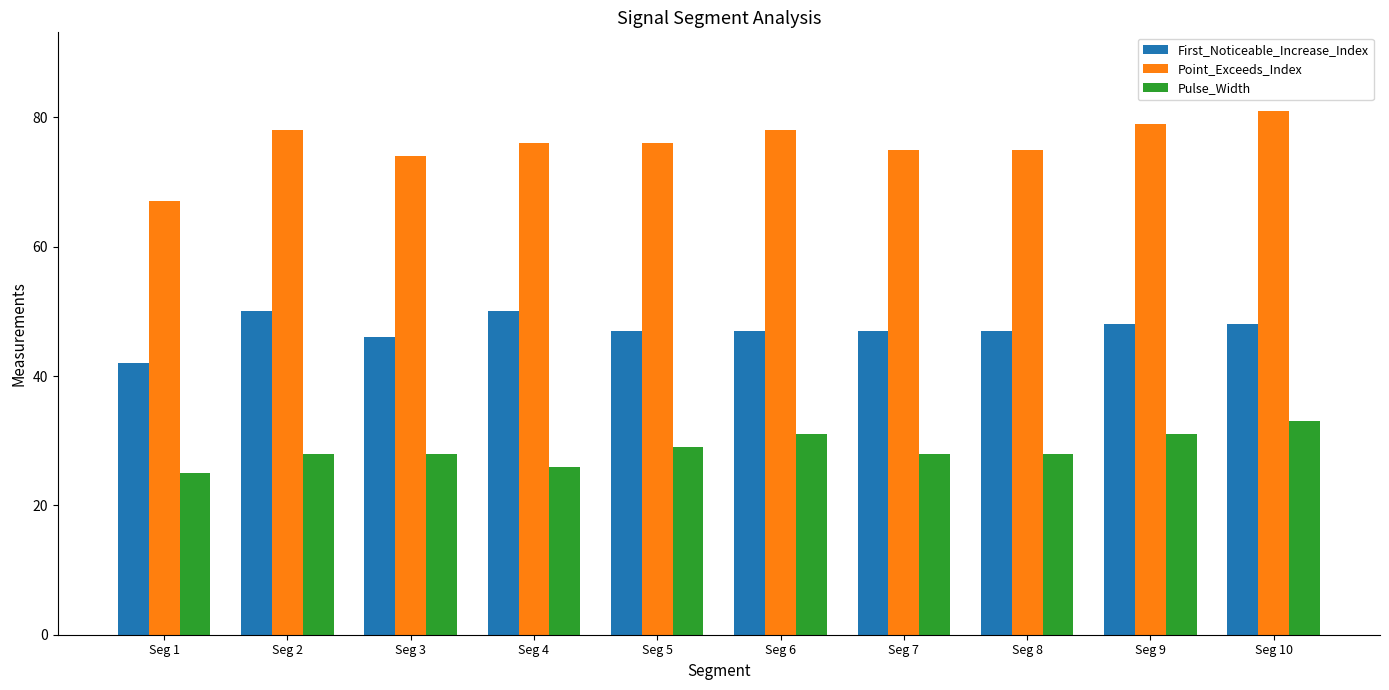

Which category has the lowest value in the First_Noticeable_Increase_Index series?

Seg 1